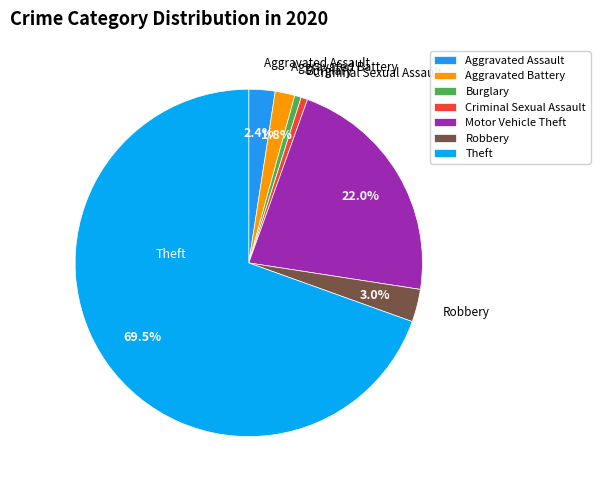

Is Aggravated Assault the majority of the pie?

No